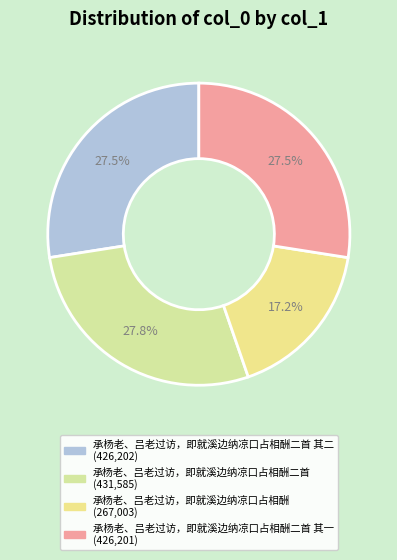

Does any single category account for the majority?

No